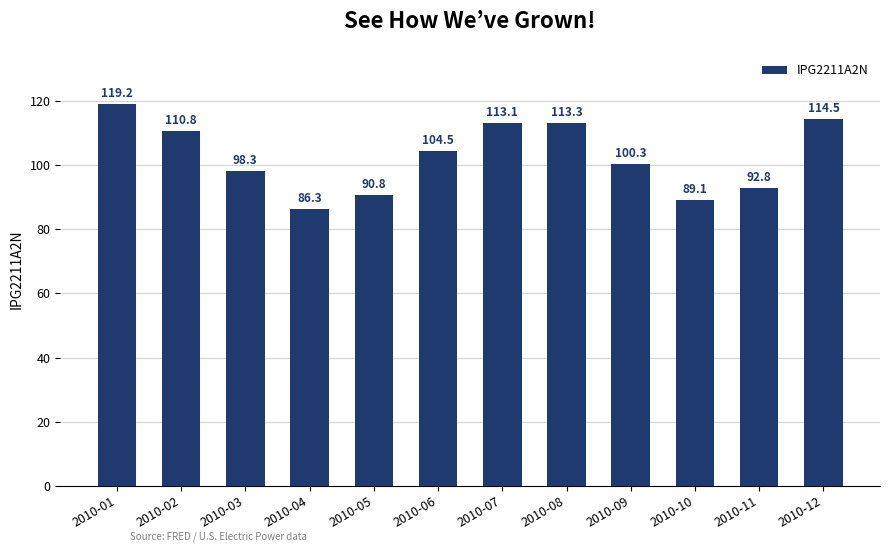

Reading left to right, list all the values displayed in this chart.

119.2	110.8	98.3	86.3	90.8	104.5	113.1	113.3	100.3	89.1	92.8	114.5